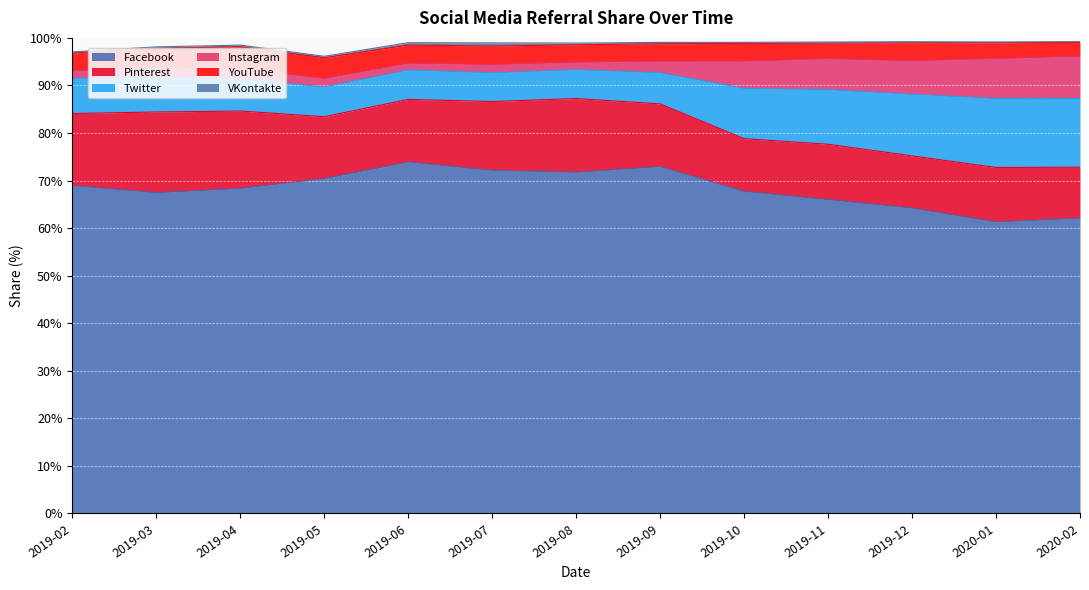

At which category does Twitter reach its first local valley?

2019-07